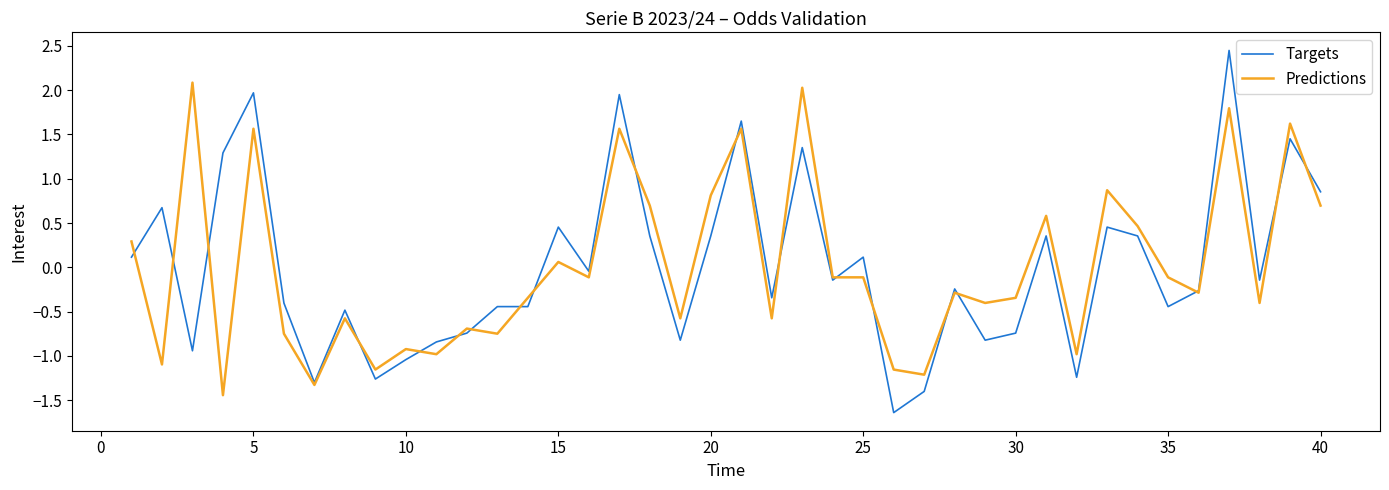

How many values in the Targets series are below 0?

23